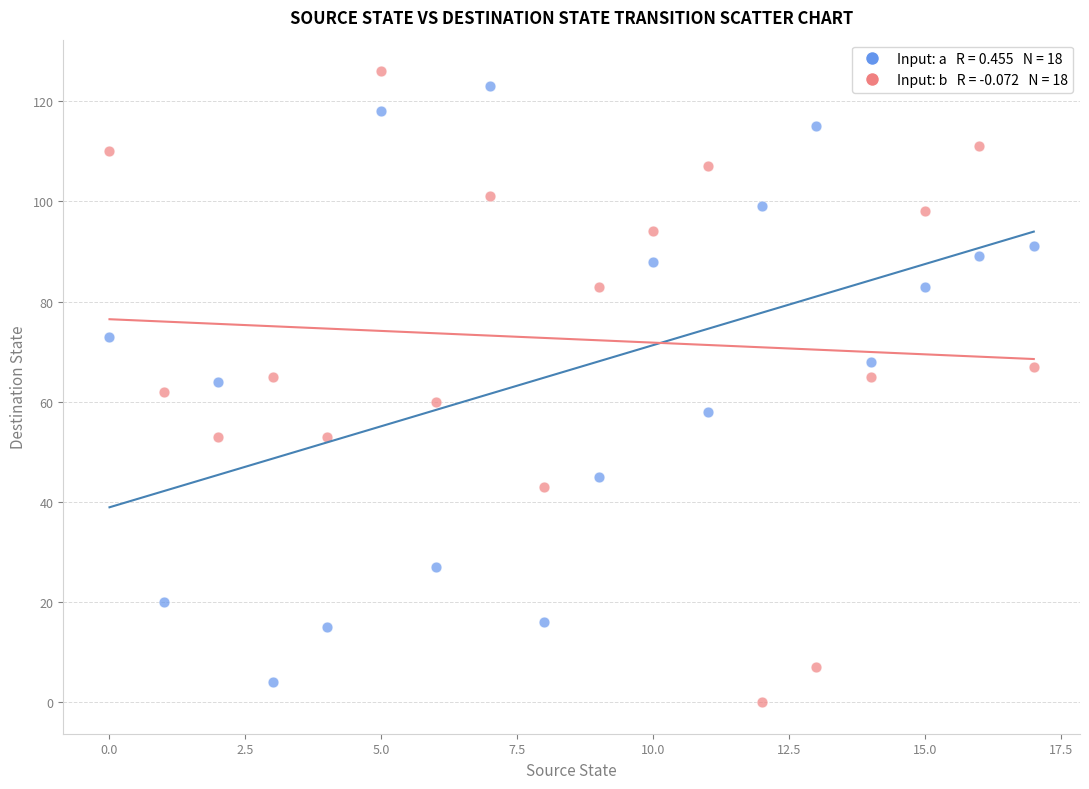

Across all data points, what is the range of Y values (max minus min)?

126